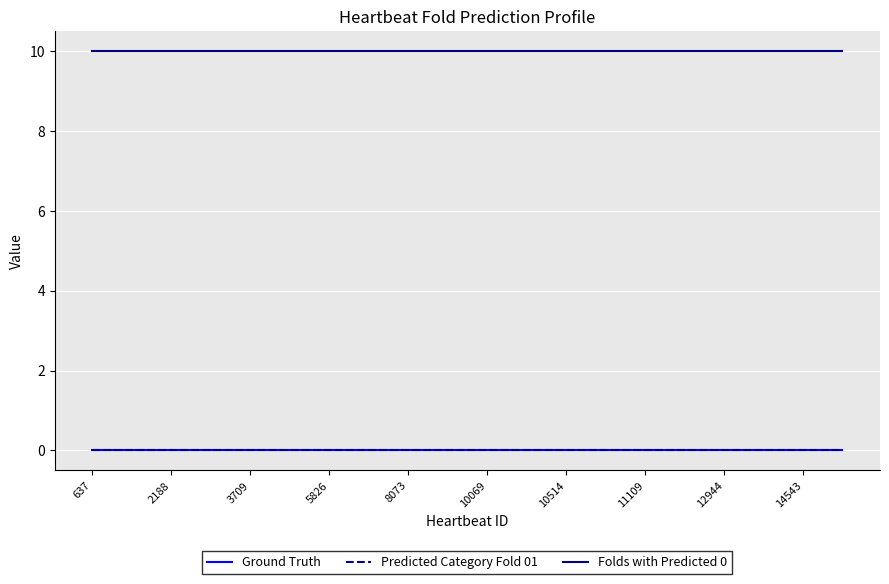

True or false: Predicted Category Fold 01 has more than 0 interior local peaks.

False